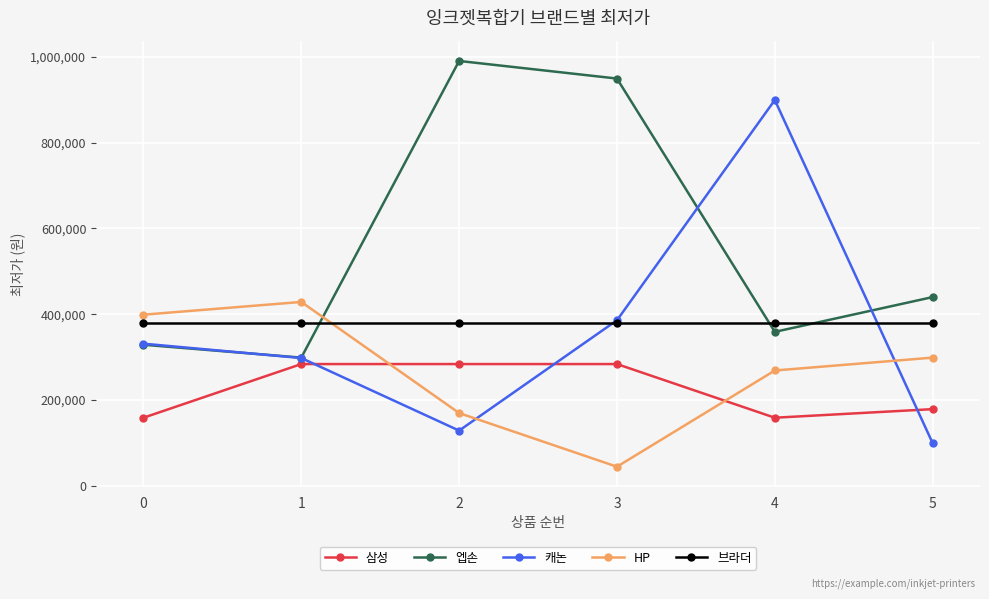

Rank the series by their maximum value, from highest to lowest.

엡손, 캐논, HP, 브라더, 삼성